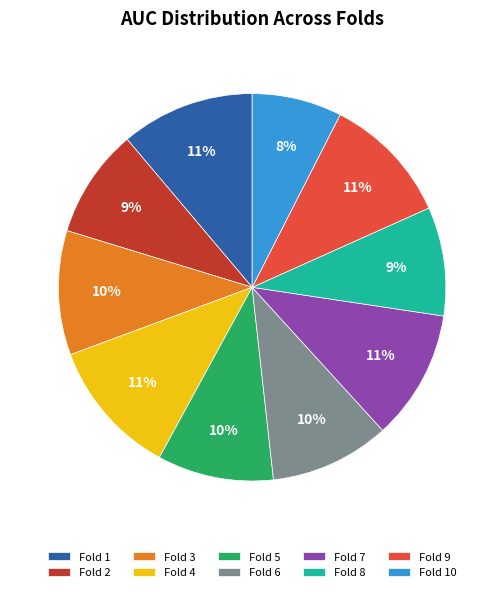

Count the number of slices in the pie.

10